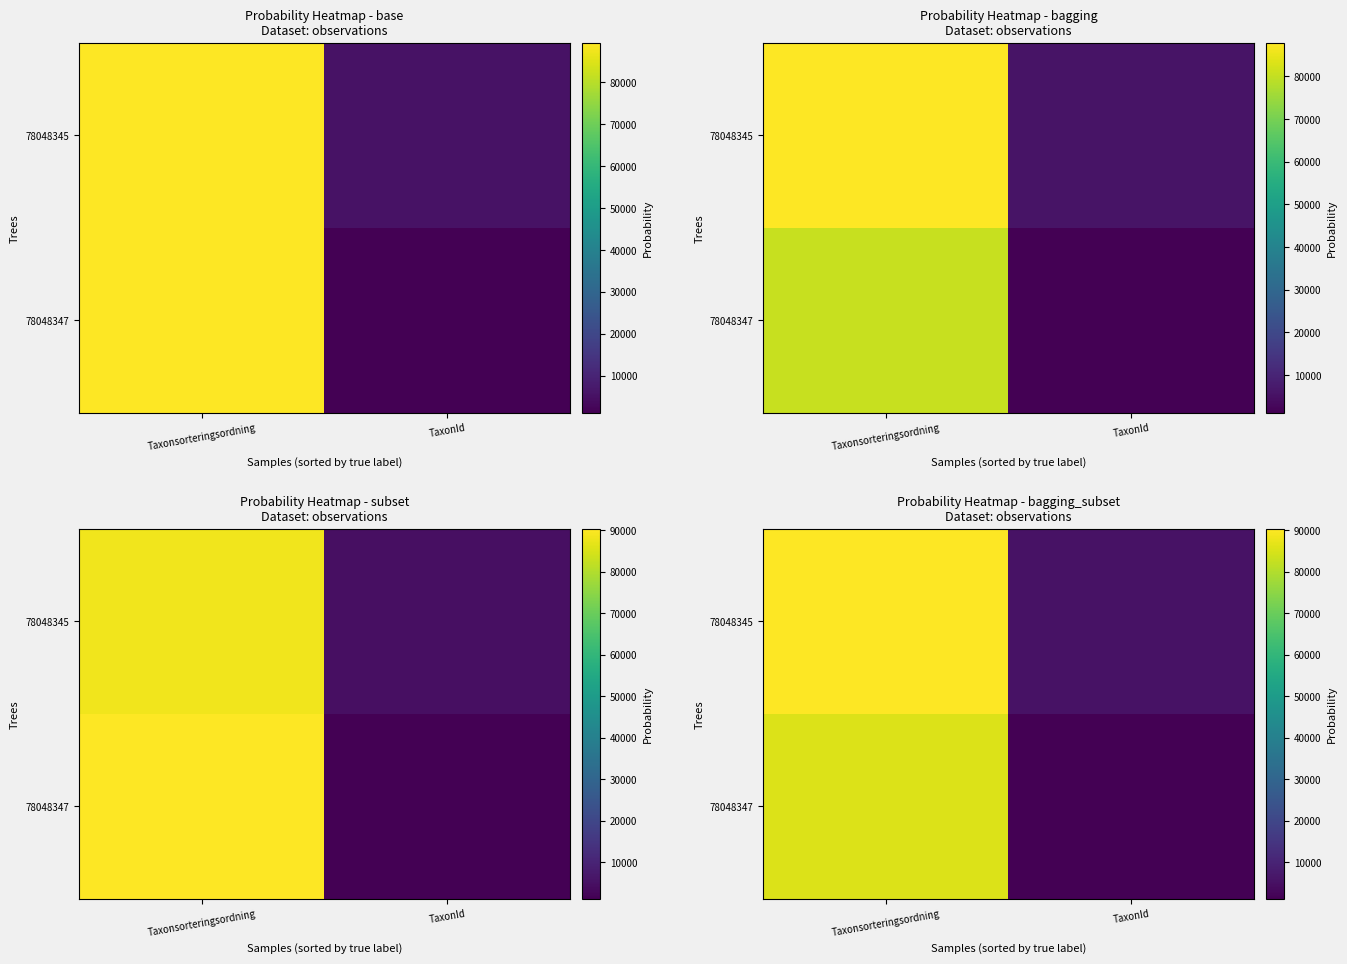

Reading left to right, extract all data points from this chart.

row_0: 90257.8	5671.7
row_1: 85653.7	1204.6